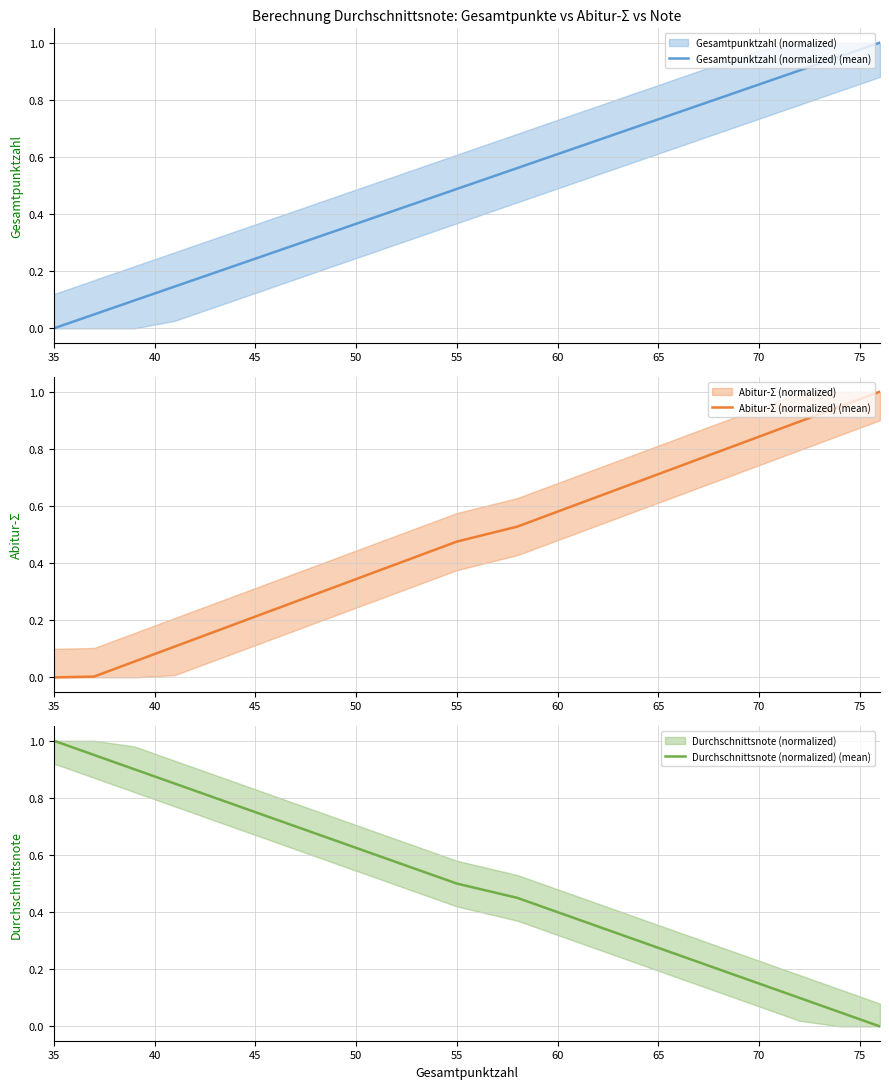

What is the average value of the Abitur-Σ (normalized) (mean) series?

0.5